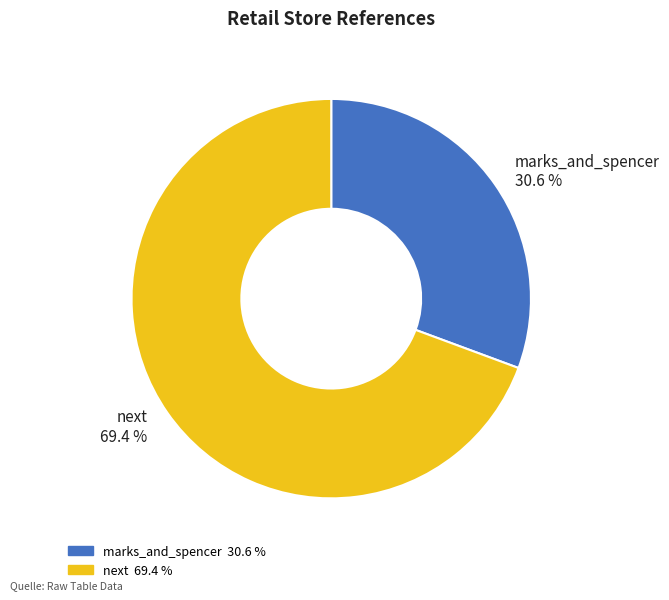

What is the ratio of the value at marks_and_spencer to the value at next?

0.4